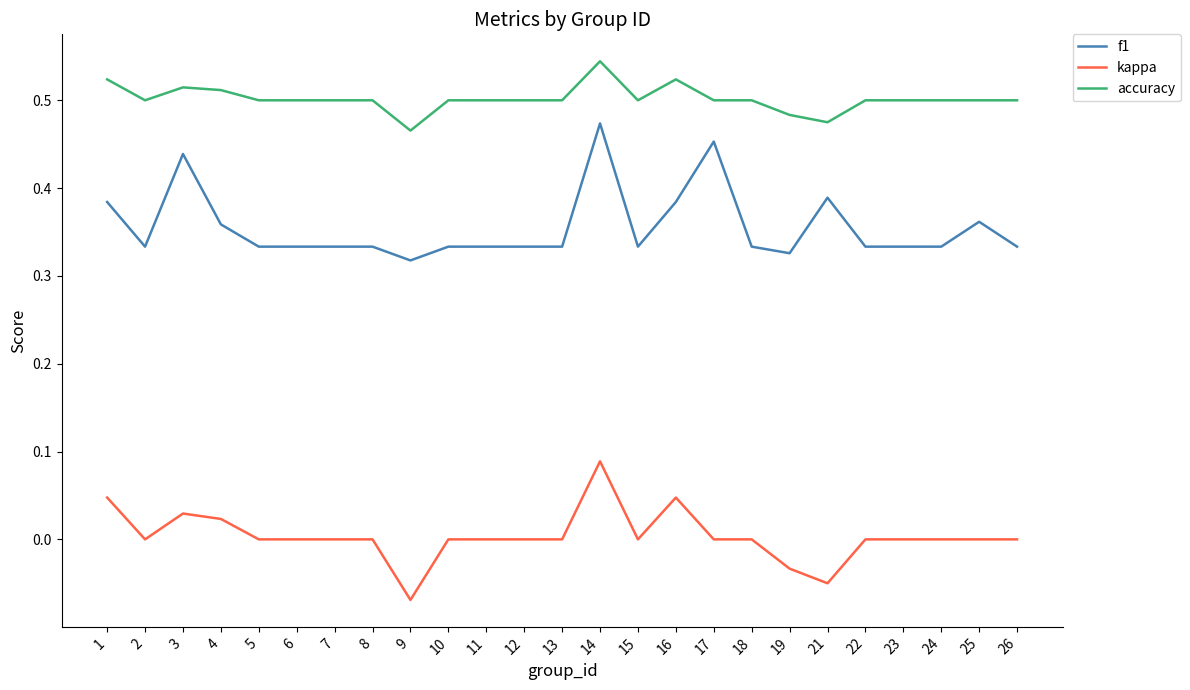

At which category is the sum across all series the highest?

14